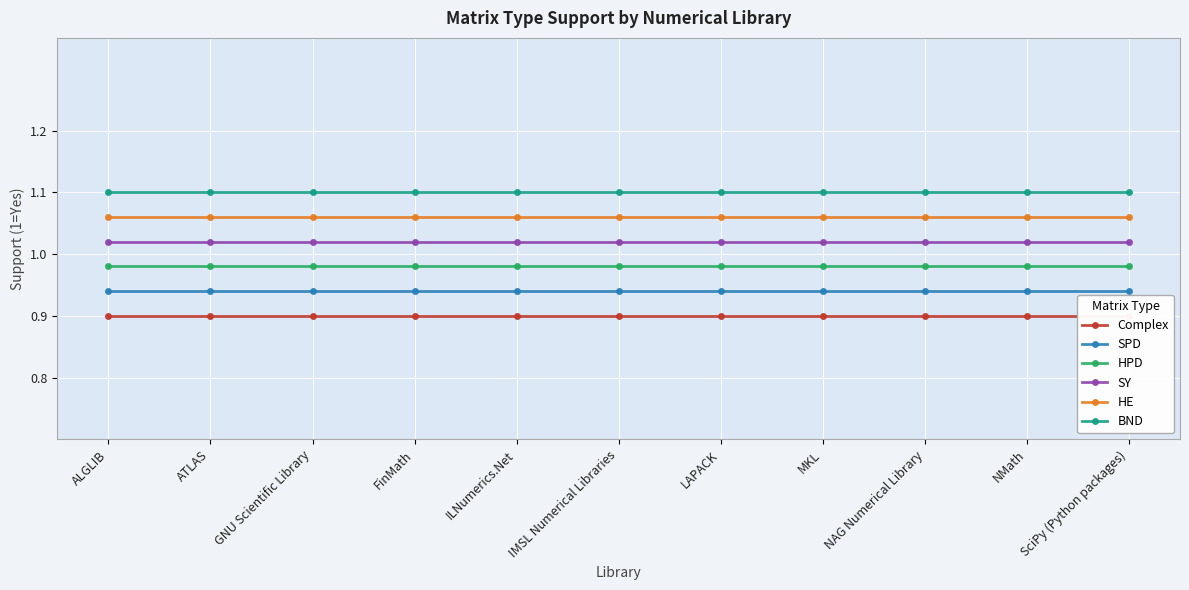

Reading right to left, transcribe all the data shown in this chart.

Complex: 0.9	0.9	0.9	0.9	0.9	0.9	0.9	0.9	0.9	0.9	0.9
SPD: 0.9	0.9	0.9	0.9	0.9	0.9	0.9	0.9	0.9	0.9	0.9
HPD: 1.0	1.0	1.0	1.0	1.0	1.0	1.0	1.0	1.0	1.0	1.0
SY: 1.0	1.0	1.0	1.0	1.0	1.0	1.0	1.0	1.0	1.0	1.0
HE: 1.1	1.1	1.1	1.1	1.1	1.1	1.1	1.1	1.1	1.1	1.1
BND: 1.1	1.1	1.1	1.1	1.1	1.1	1.1	1.1	1.1	1.1	1.1